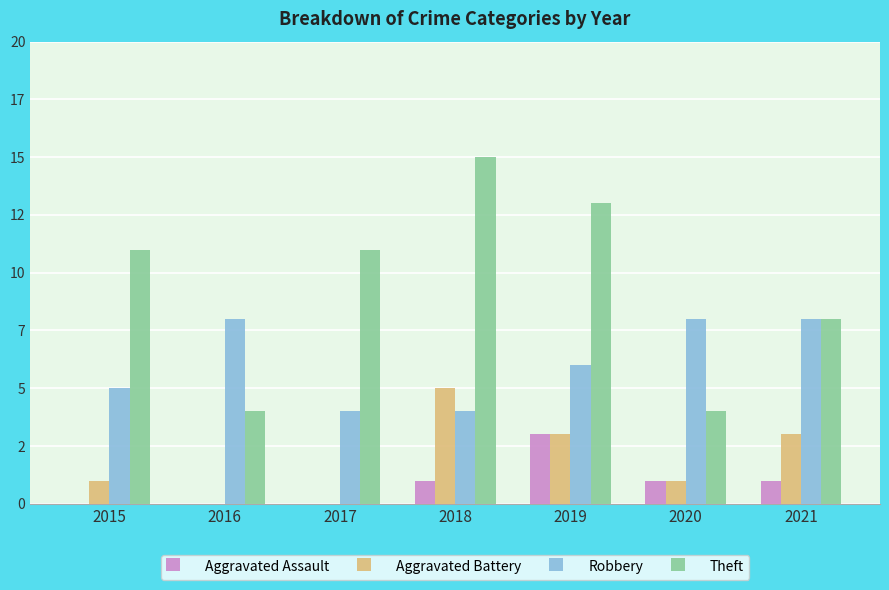

At how many categories does at least one series exceed 1?

7